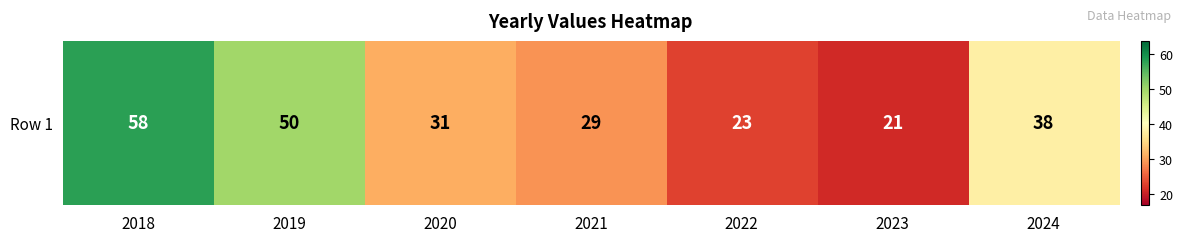

What is the change in value from 2019 to 2020?

-19